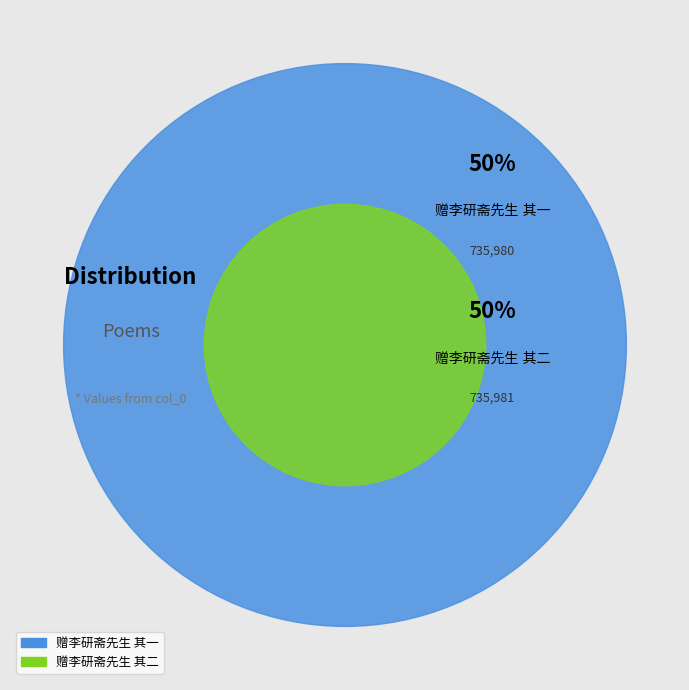

Does 赠李研斋先生 其一 account for over 50% of the chart?

No